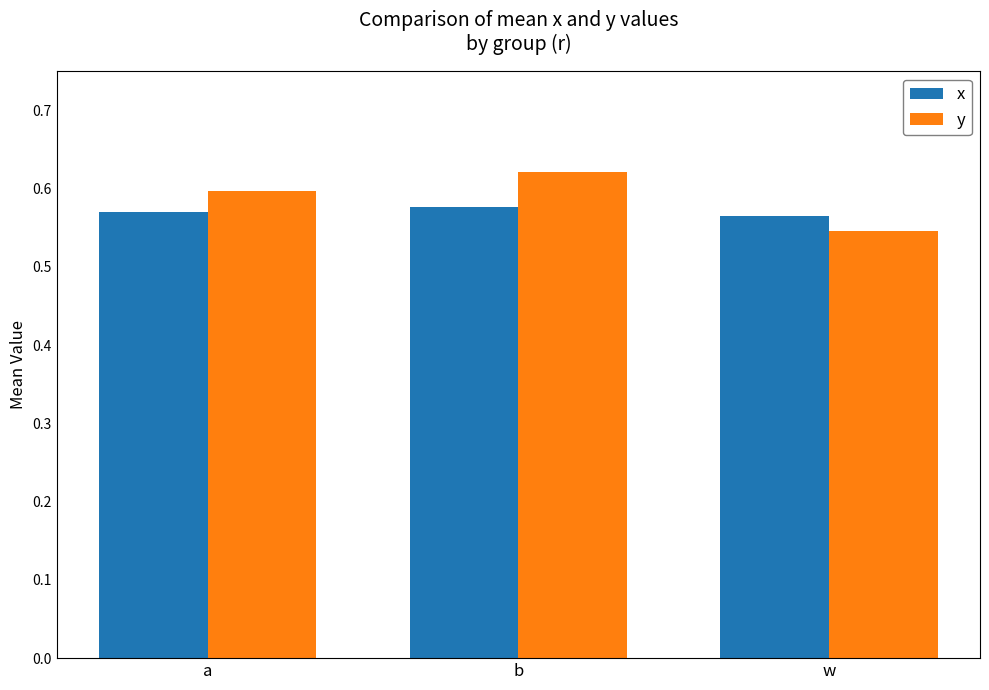

What is the label of the 1st bar from the left?

a